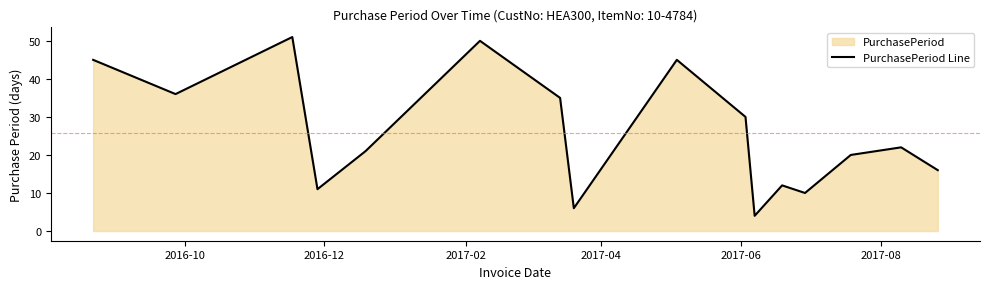

What is the difference between the maximum and second lowest values?

45